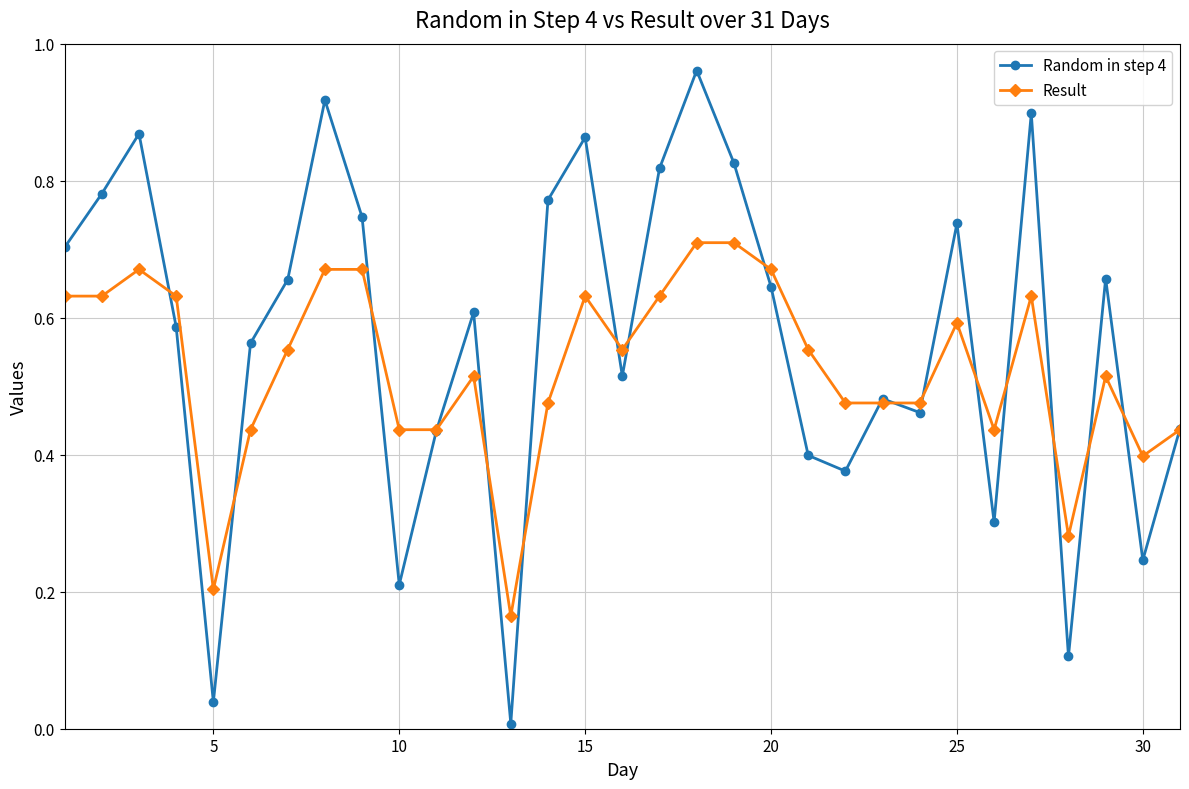

List the series in order of their peak value, lowest first.

Result, Random in step 4